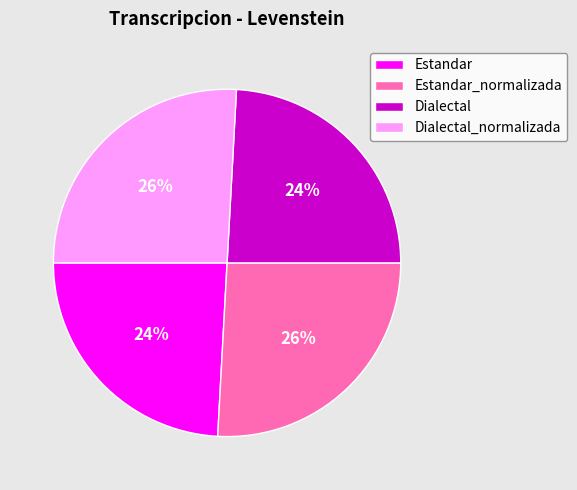

The Dialectal_normalizada slice represents 26% of the pie. True or false?

True